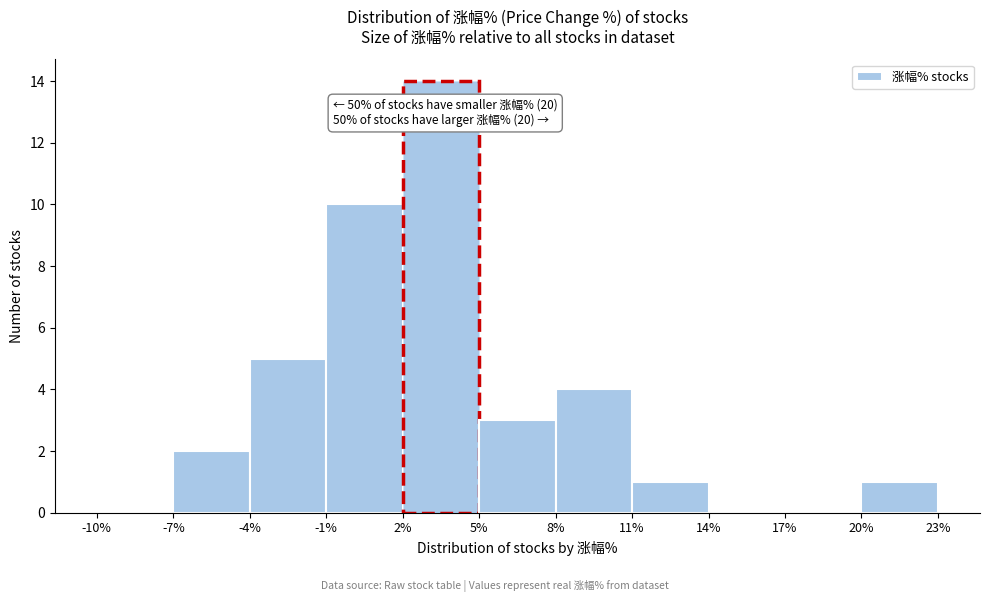

Which range on the x-axis has the tallest bar?

2% to 5%